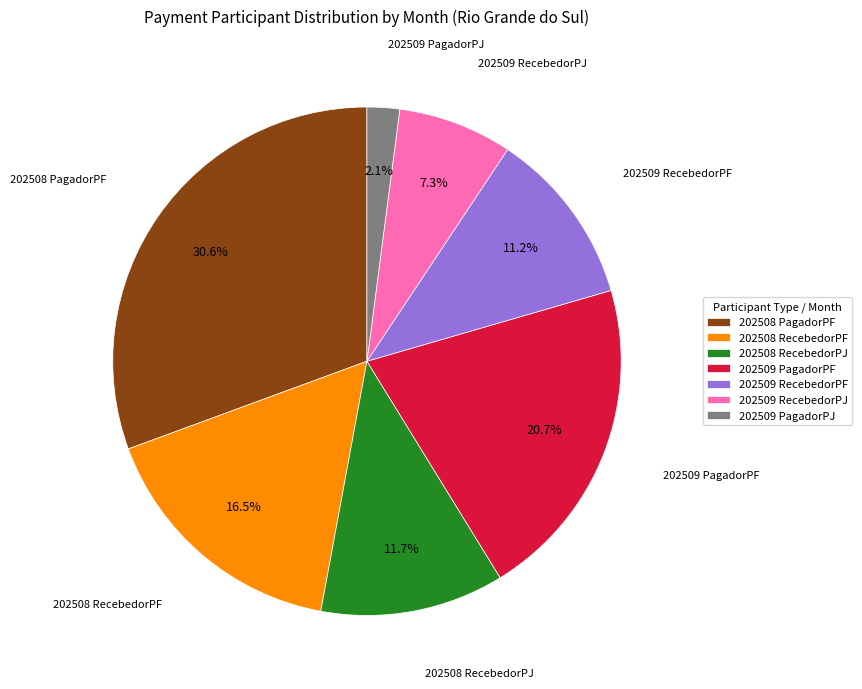

Is there a majority slice in this chart?

No